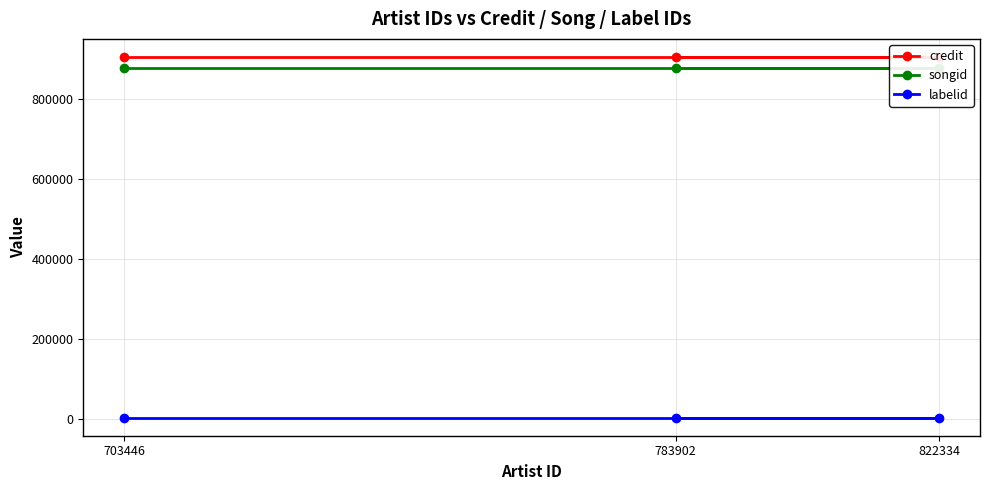

Which series changed the most between 783902 and 703446?

credit